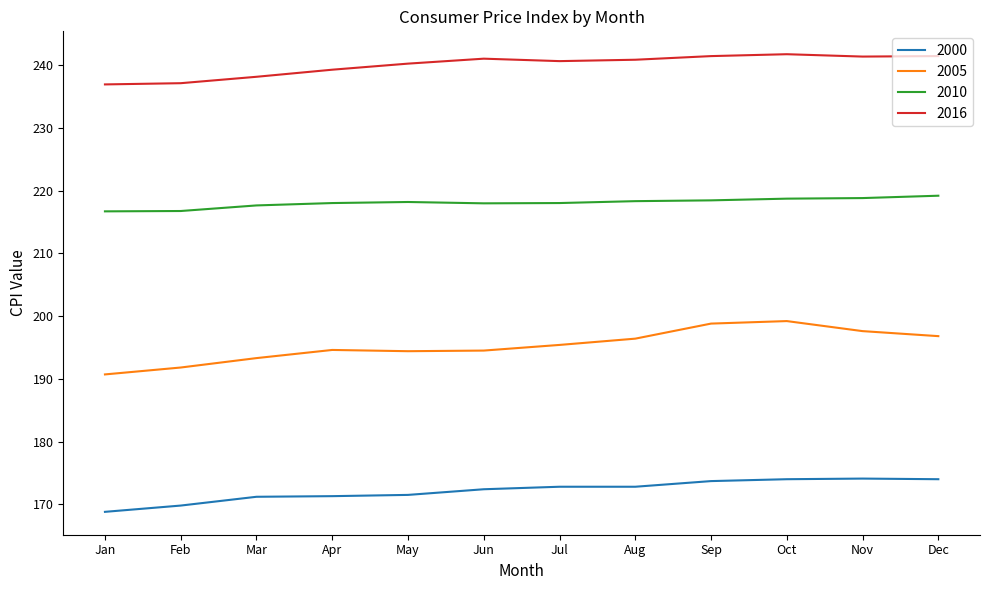

At which label does 2000 first exceed 172?

Jun